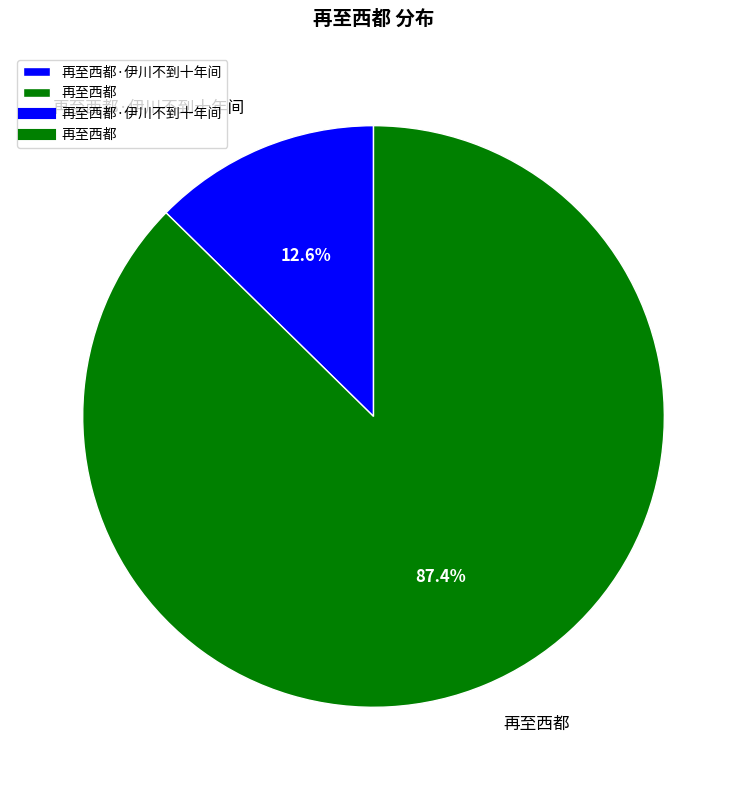

To the nearest percent, what is the difference between the 再至西都·伊川不到十年间 and 再至西都 slice percentages?

75%